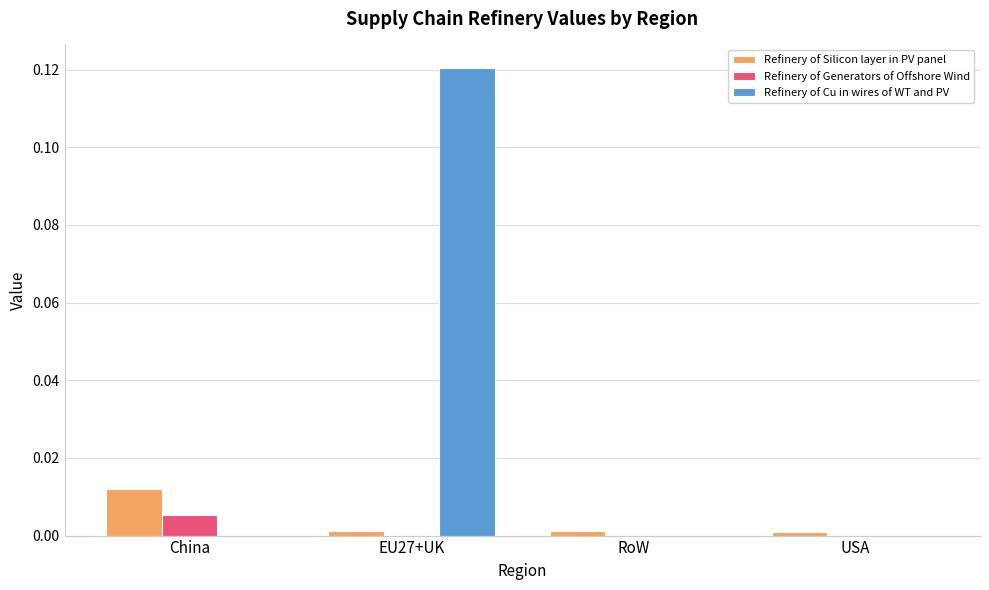

Which series has the largest total across all categories?

Refinery of Cu in wires of WT and PV